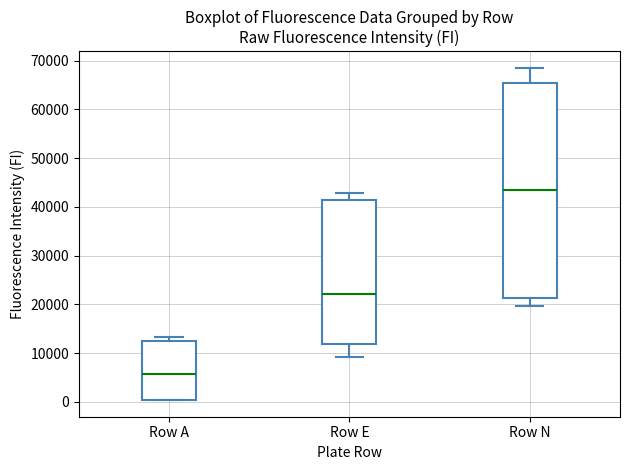

Reading left to right, transcribe this box plot: for each box, give where its median line is, the range the box spans, and where its two whiskers end, as read against the y-axis. The values are not printed on the chart, so give them approximately, as read against the axis.

Row A: median 6000, box 0 to 12000, whiskers 0 to 13000
Row E: median 22000, box 12000 to 41000, whiskers 9000 to 43000
Row N: median 43000, box 21000 to 65000, whiskers 20000 to 69000